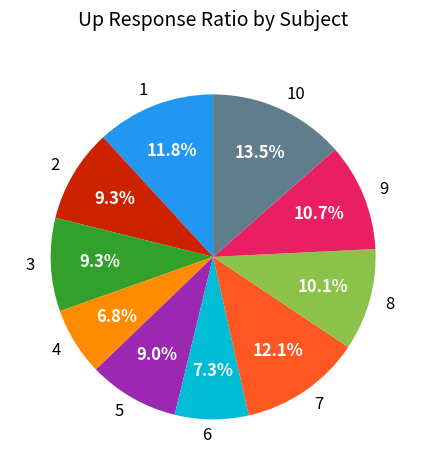

How many slices are in this pie chart?

10